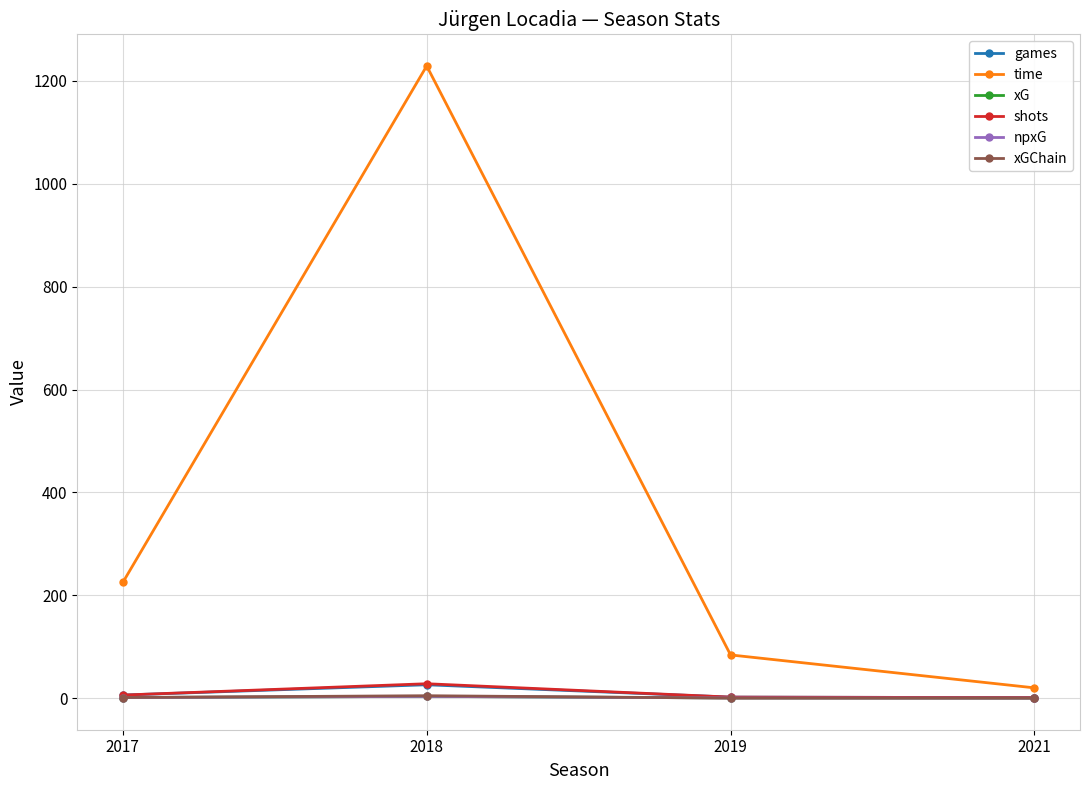

At how many categories does at least one series exceed 714?

1